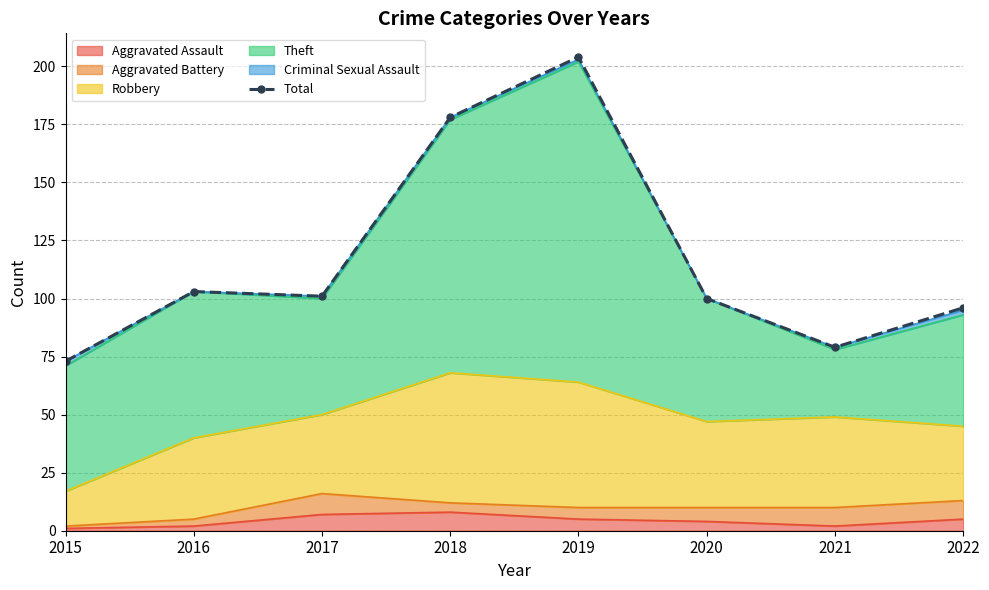

Where is the first local maximum?

2016